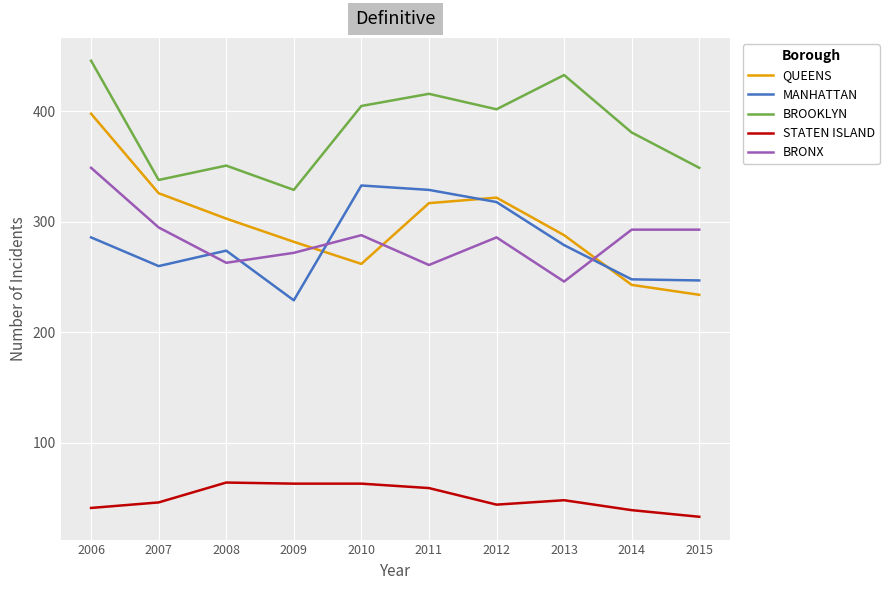

What value does the QUEENS series have at 2006, to the nearest 10?

400